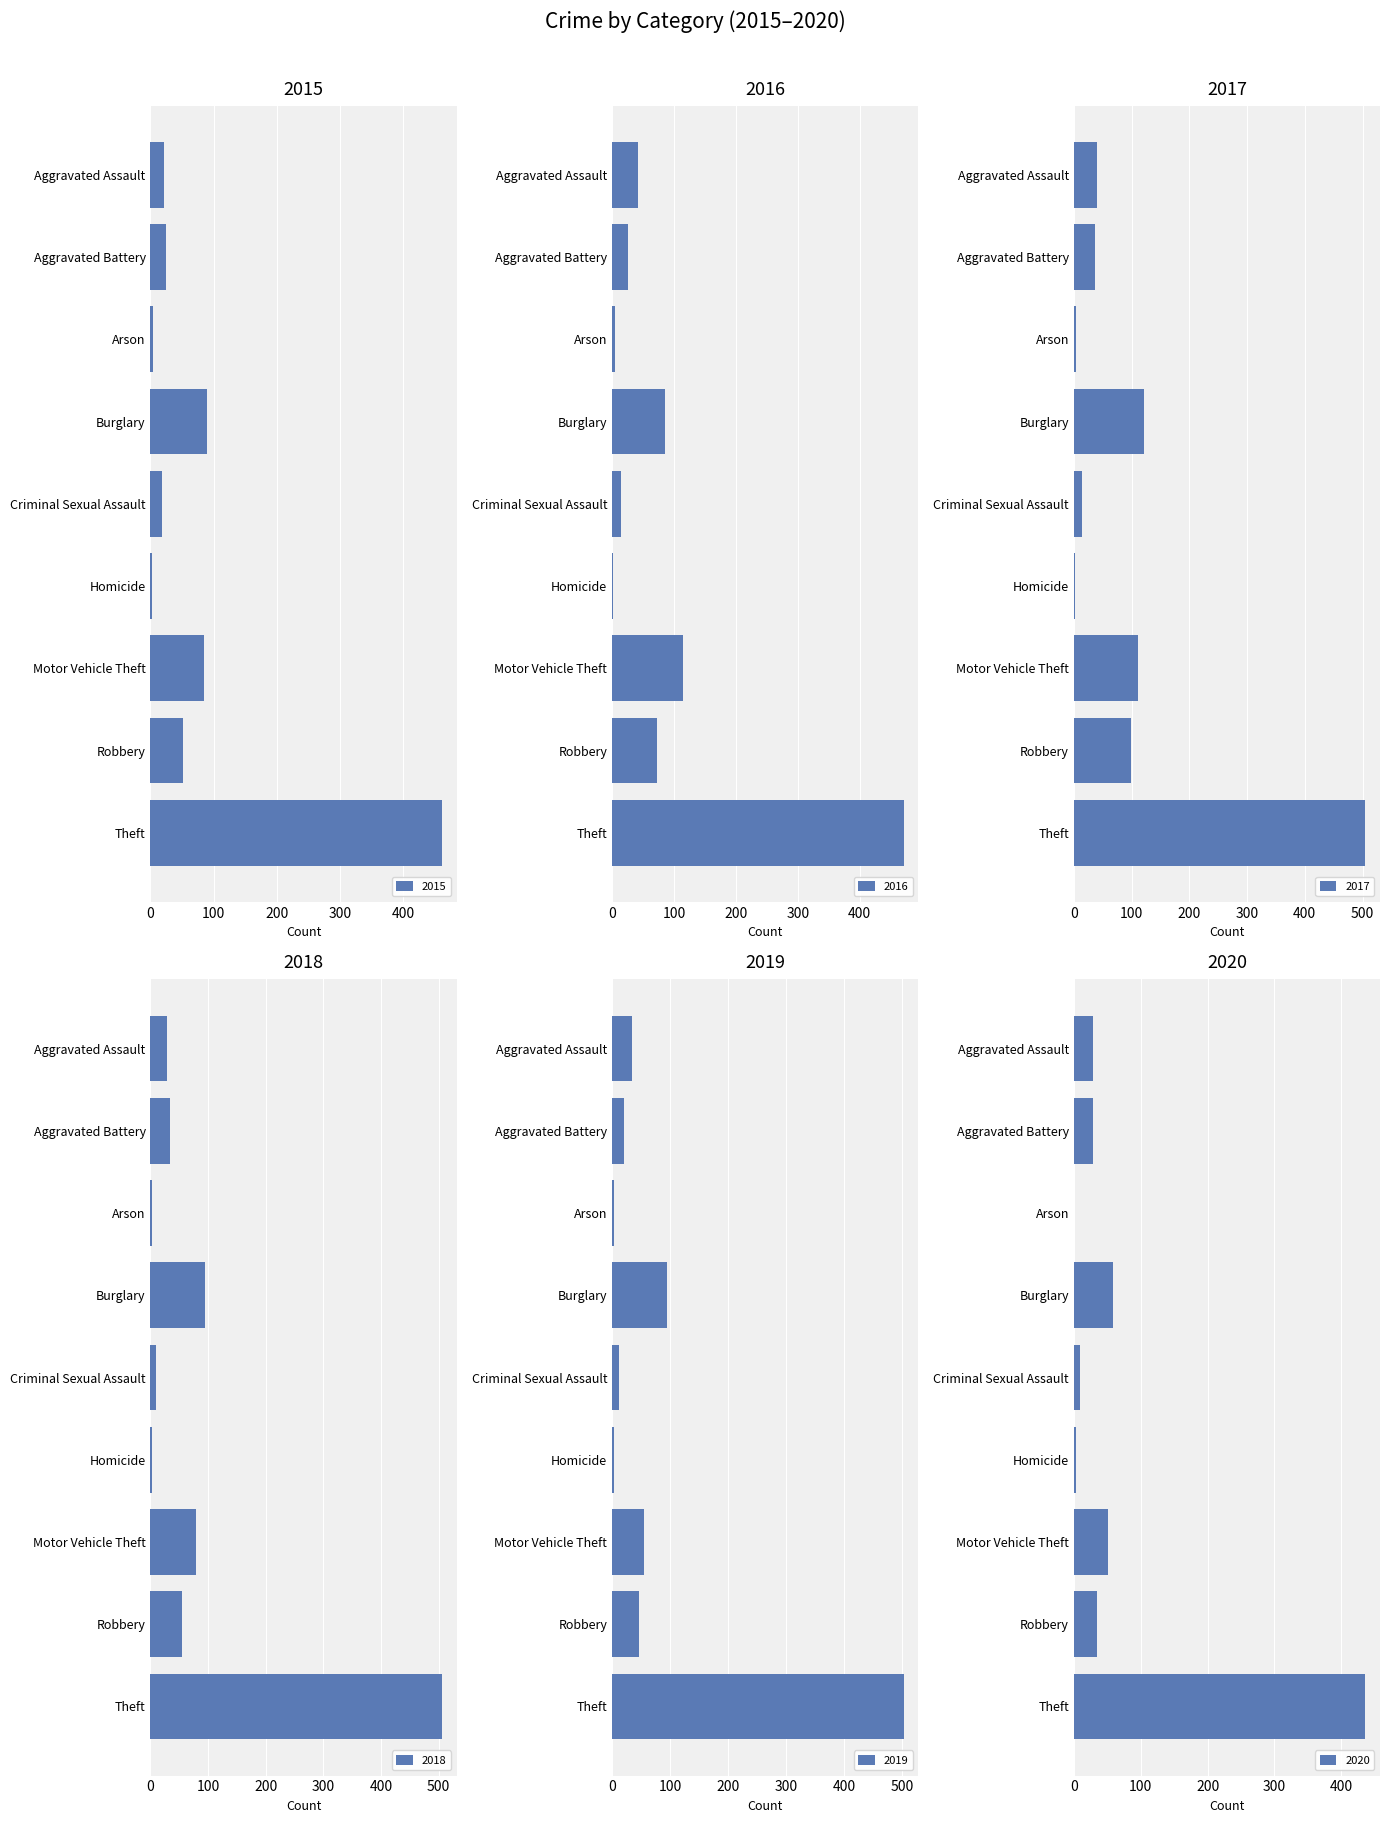

Are the bars horizontal?

Yes